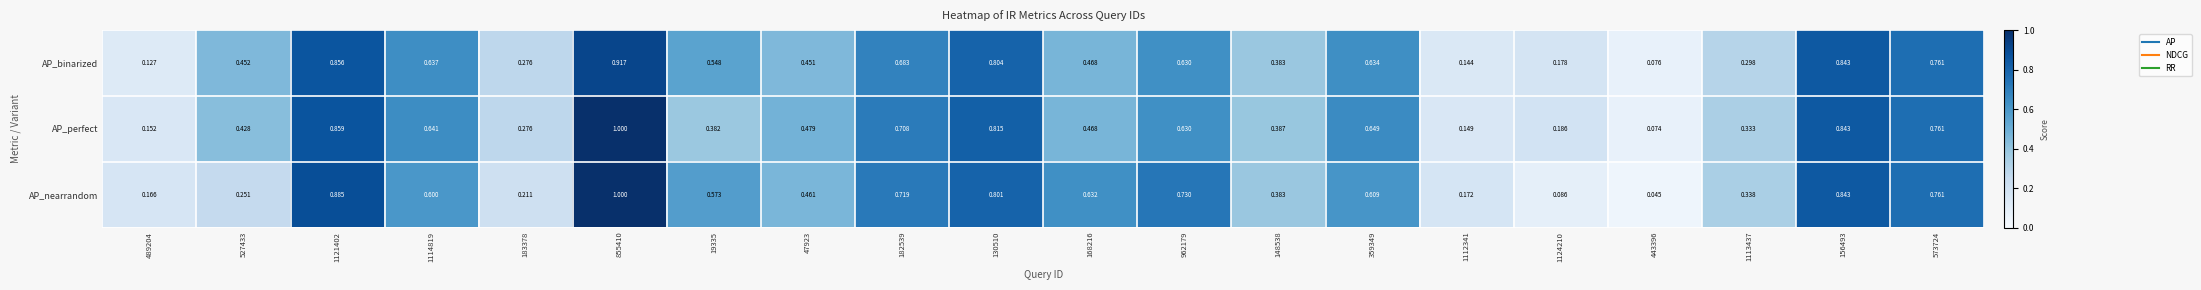

Which series has the largest range (max minus min)?

AP_nearrandom